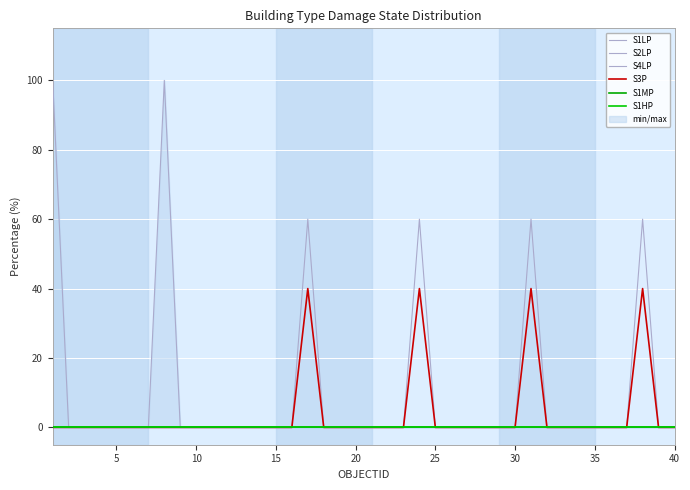

True or false: S4LP and S2LP intersect in this chart.

False